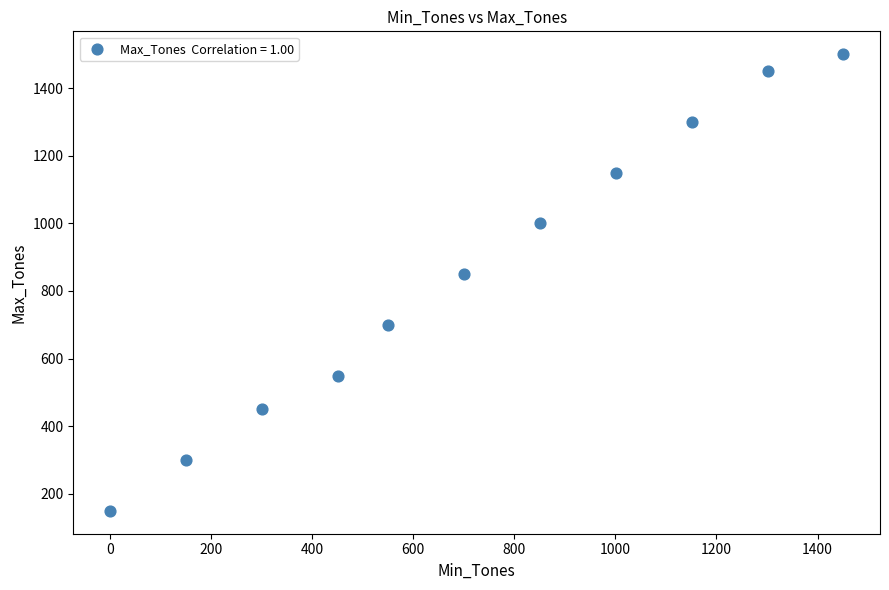

What is the range of X values (max minus min)?

1451